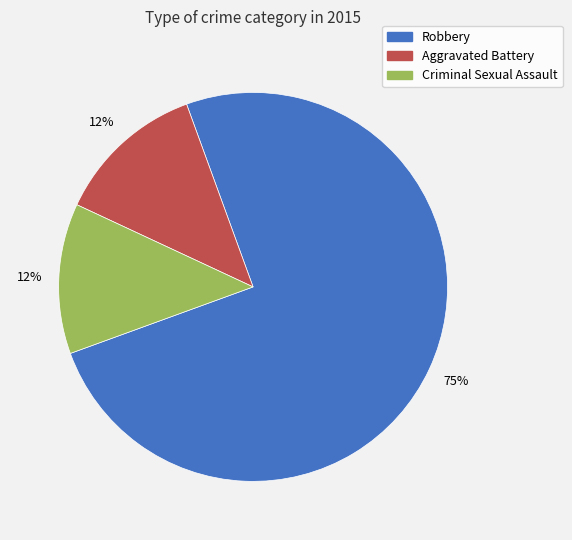

Is there a majority slice in this chart?

Yes